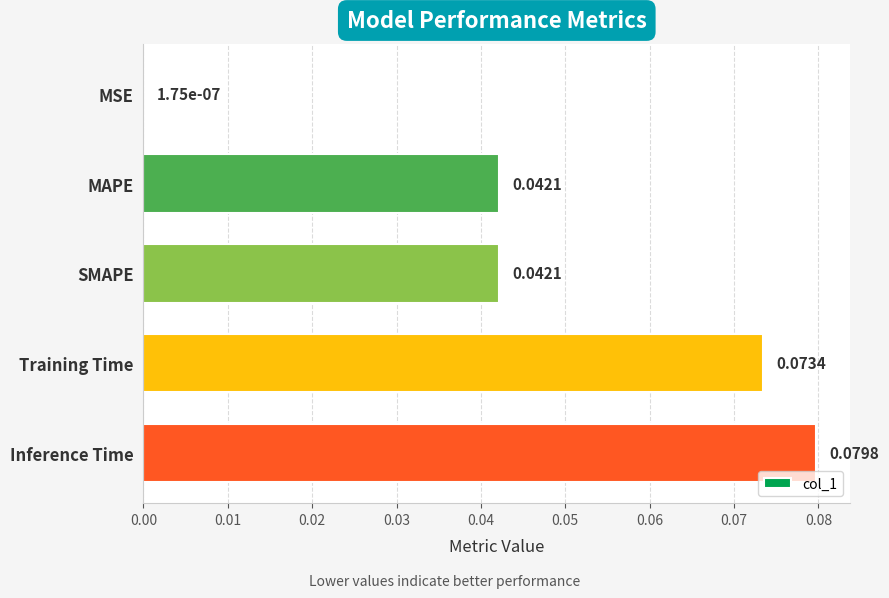

At which label is the value closest to 0?

MSE